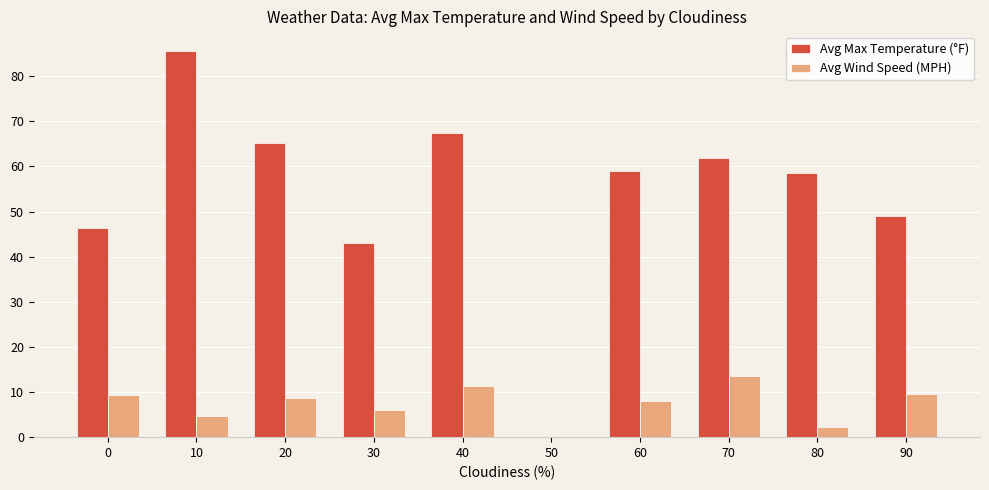

What is the sum of the Avg Wind Speed (MPH) values at 40 and 10?

15.8